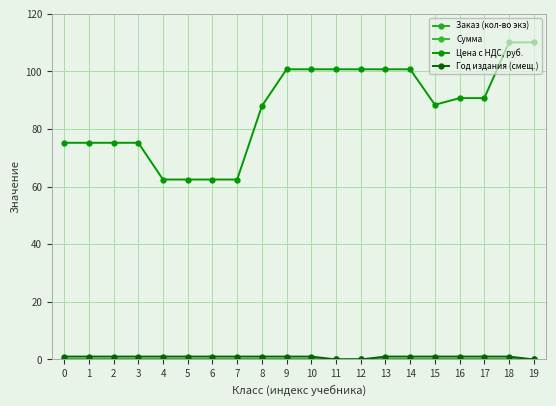

Does the chart have visible grid lines?

Yes